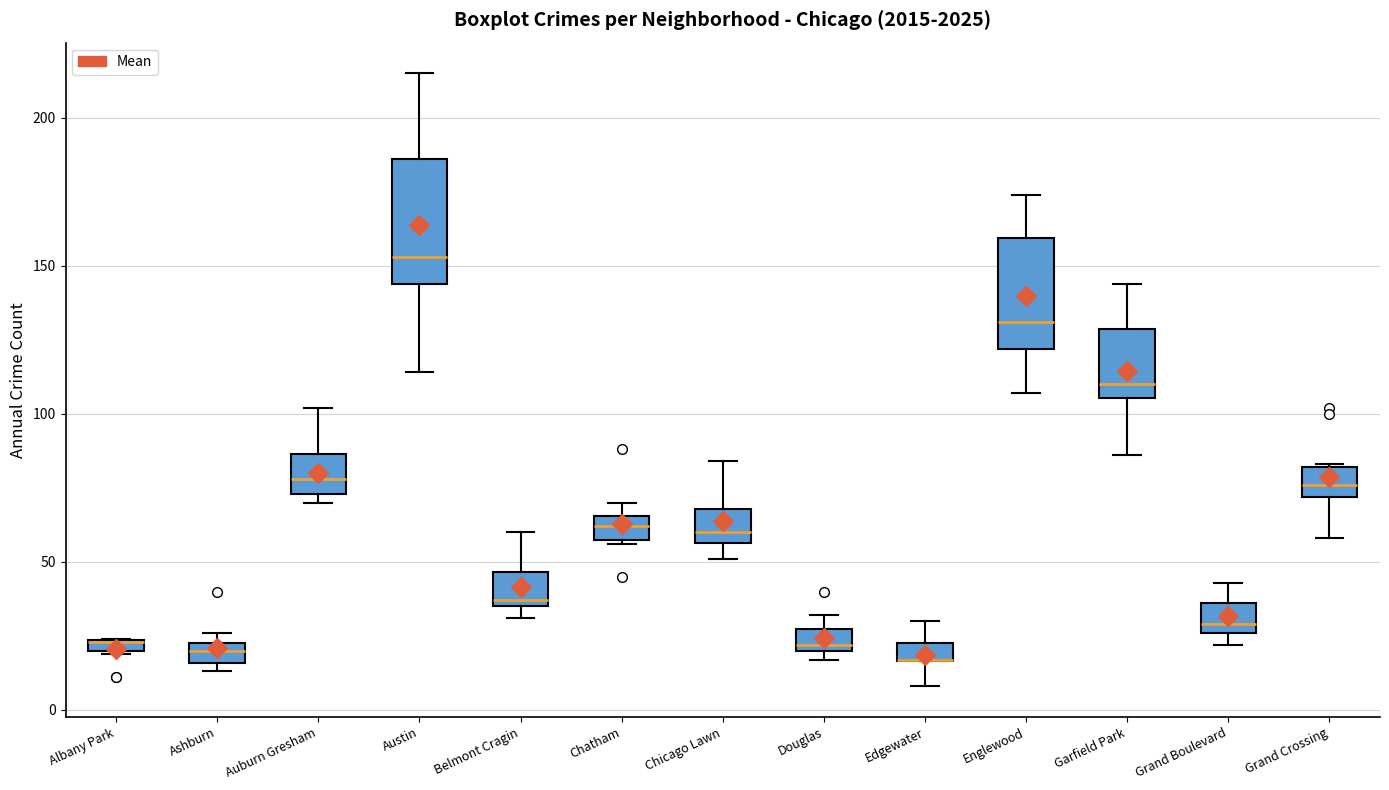

Where does the upper whisker of the box for Austin end on the y-axis? The values are not printed on the chart, so give them approximately, as read against the axis.

215